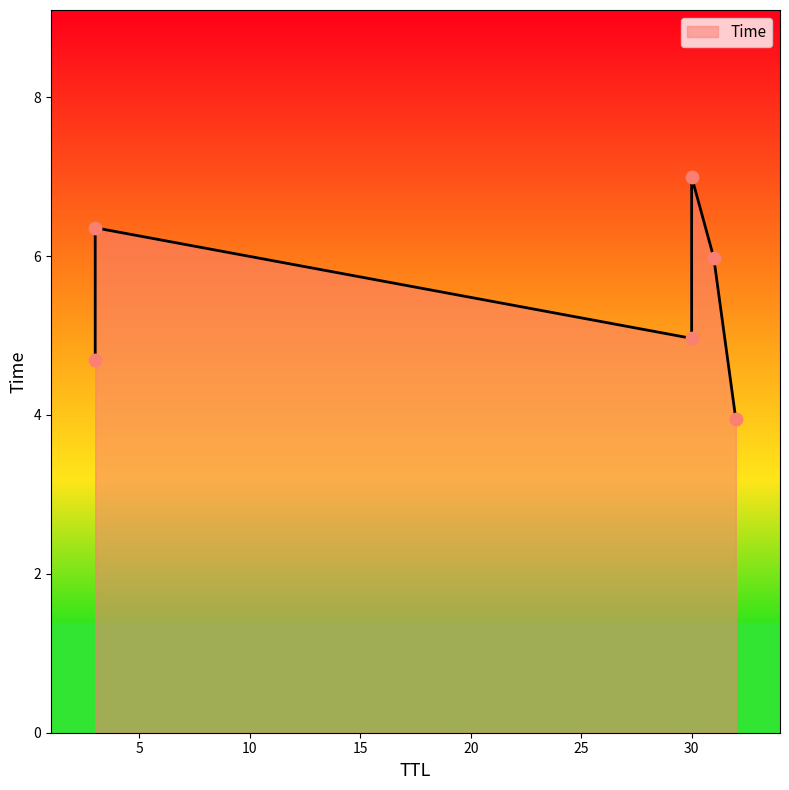

Which has a higher value, 31 or 3?

31